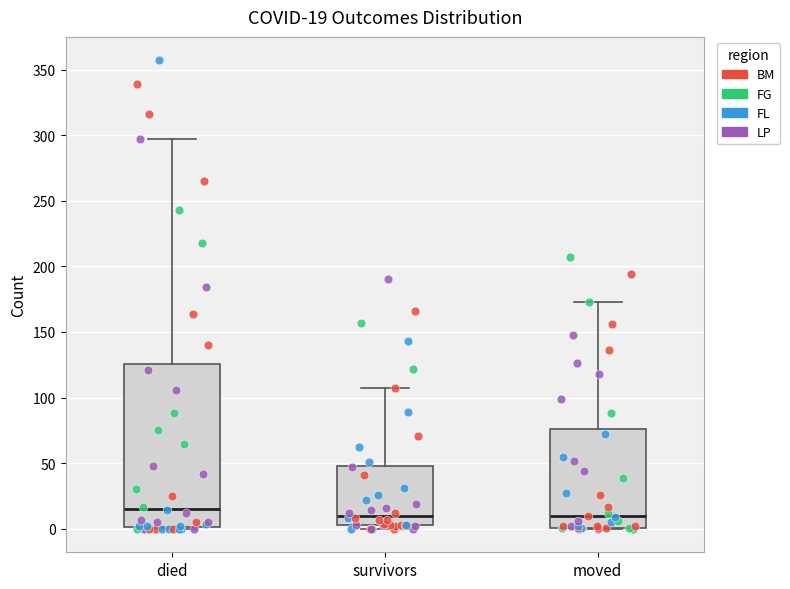

Which box has the highest median line?

died